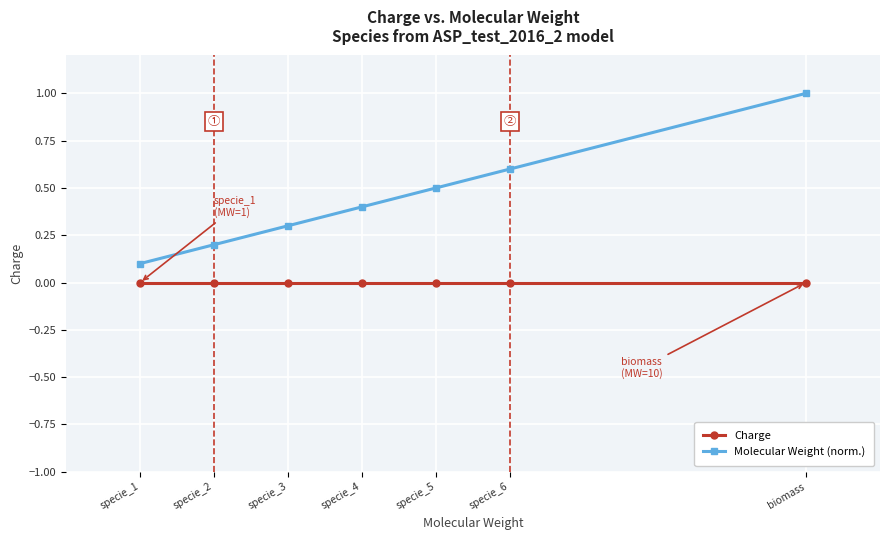

True or false: Molecular Weight (norm.) and Charge cross at least once.

False